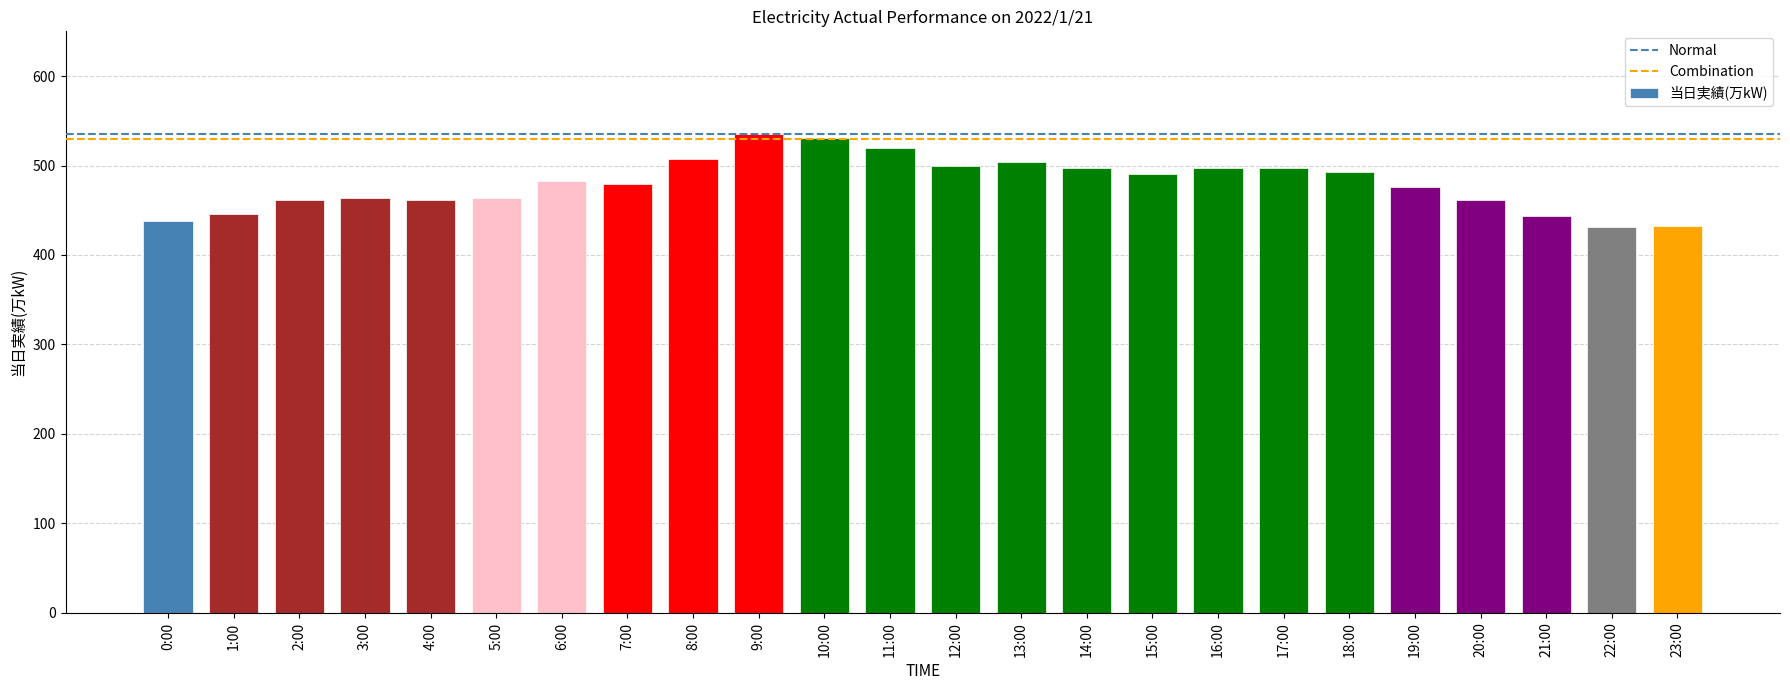

What is the difference between the maximum and minimum values?

104